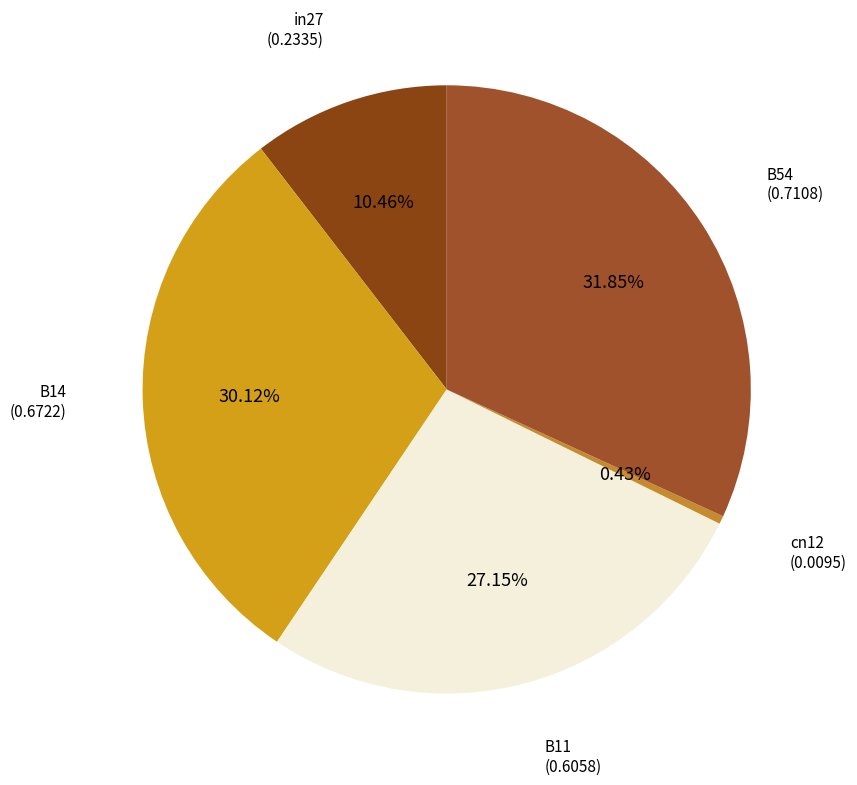

Count the number of slices in the pie.

5